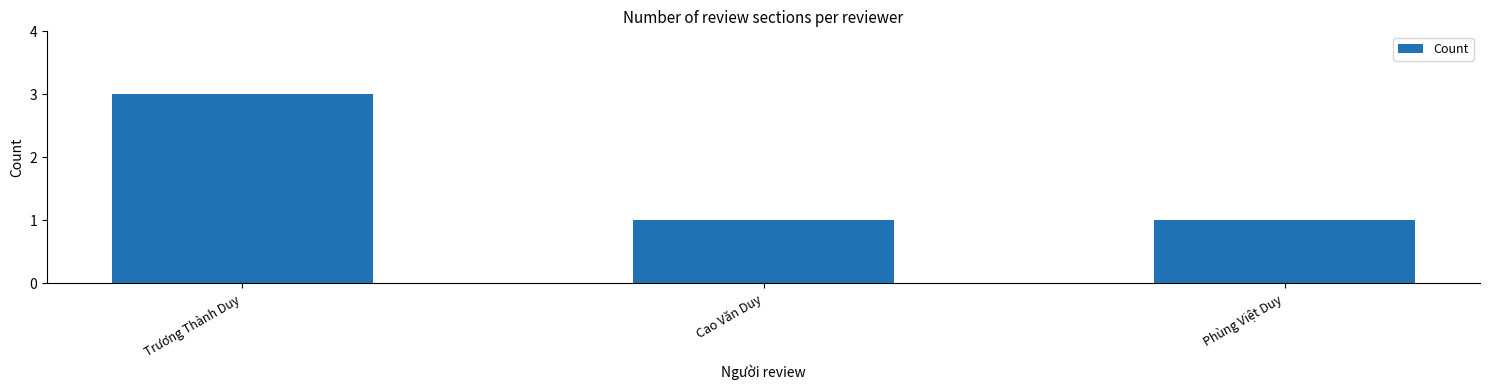

How many bars are there in total?

3